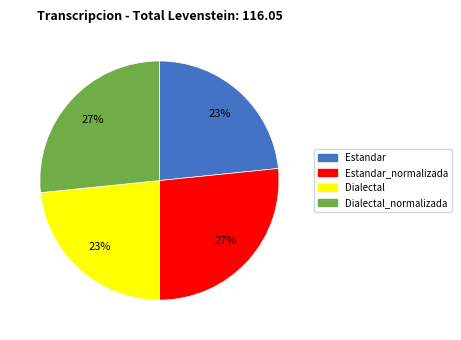

Count the number of slices in the pie.

4